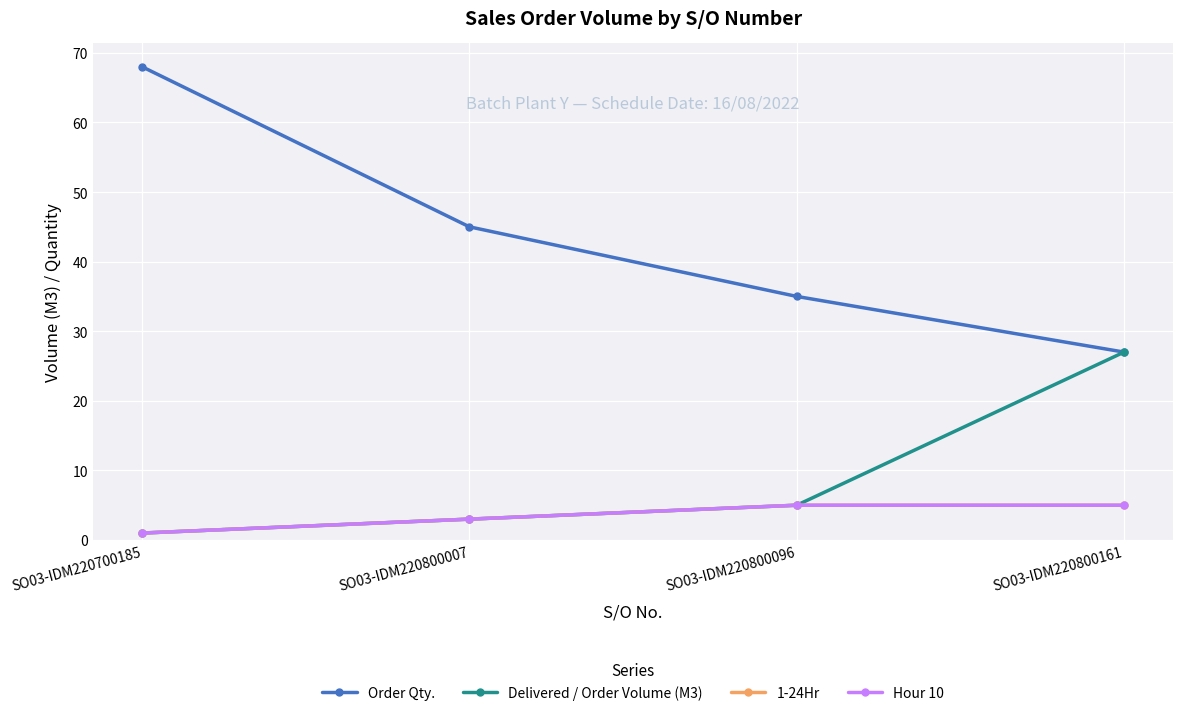

List the labels in order of Order Qty. value, smallest first.

SO03-IDM220800161, SO03-IDM220800096, SO03-IDM220800007, SO03-IDM220700185